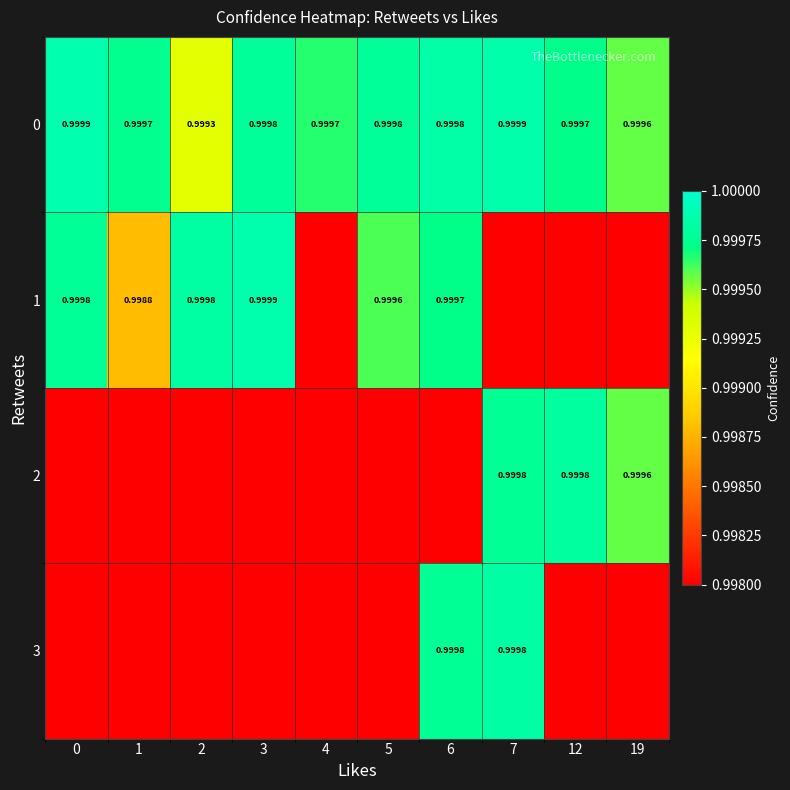

Is the value of 1 at 1 greater than the value of 0 at 4?

No